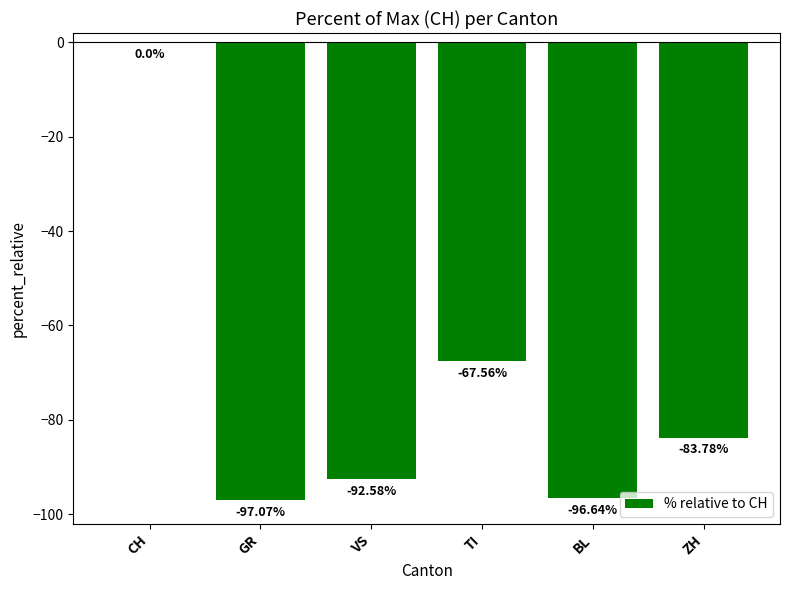

The chart shows a value of -83.8 at ZH. True or false?

True